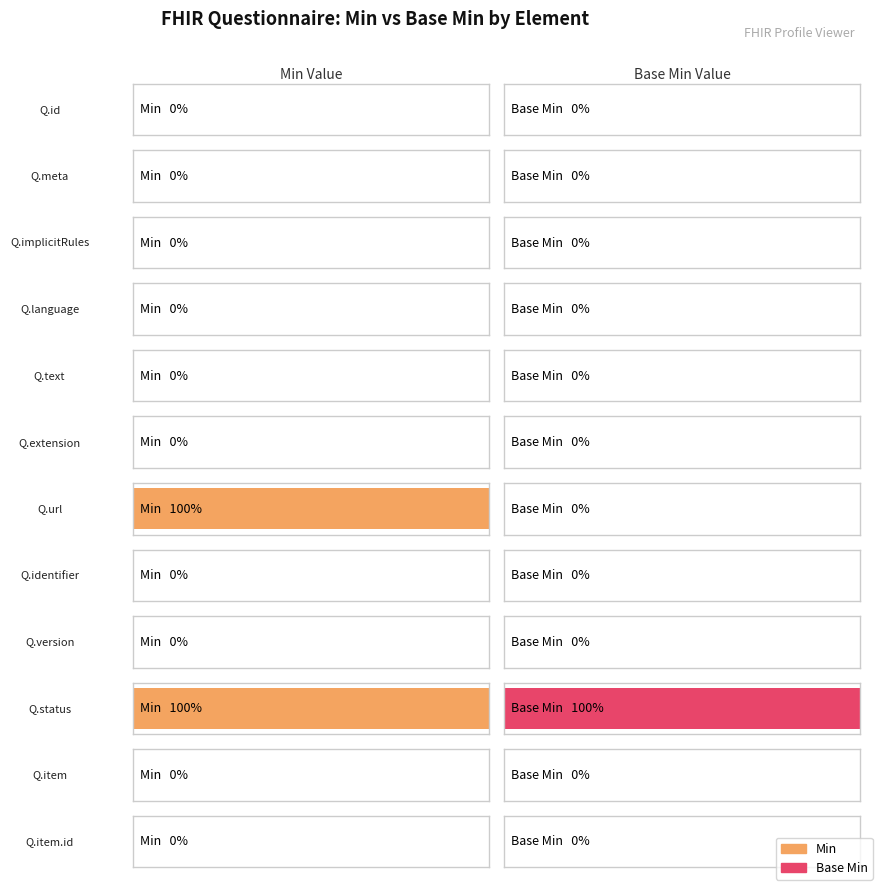

True or false: Min has a value of 0 at 8.

True